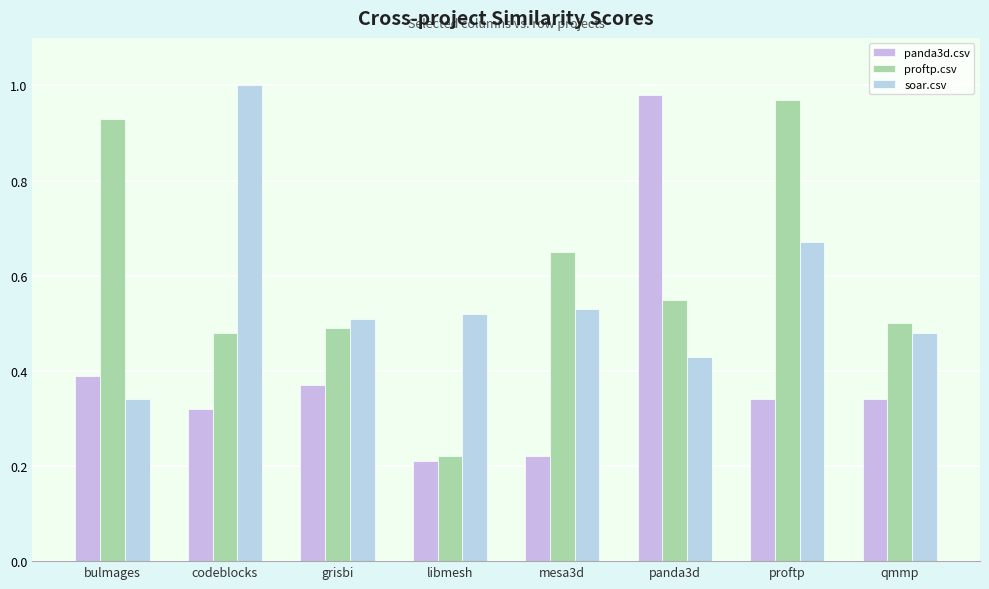

List the labels in order of panda3d.csv value, largest first.

panda3d, bulmages, grisbi, proftp, qmmp, codeblocks, mesa3d, libmesh